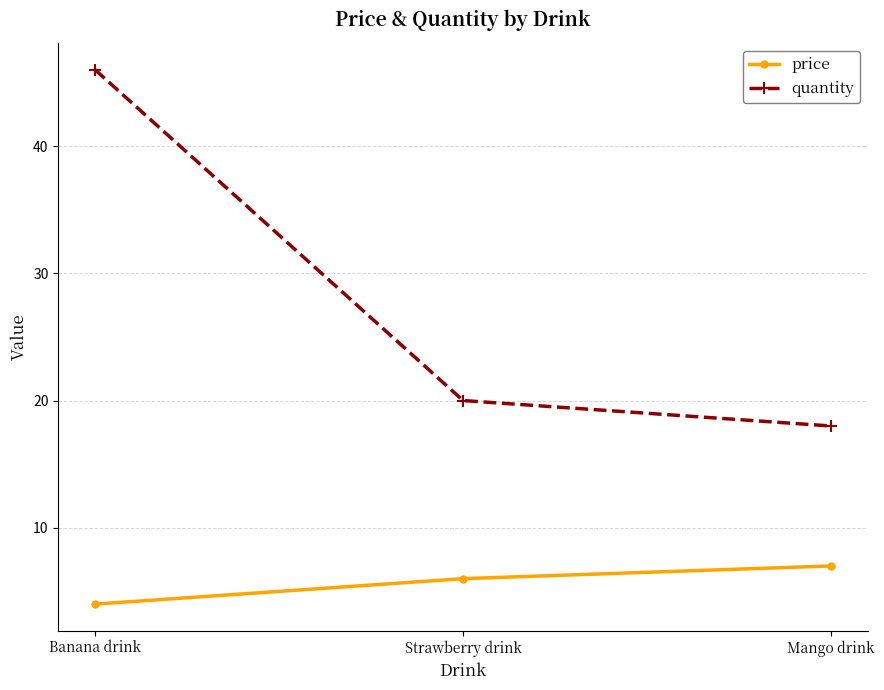

The price series shows 3 at Mango drink. True or false?

False